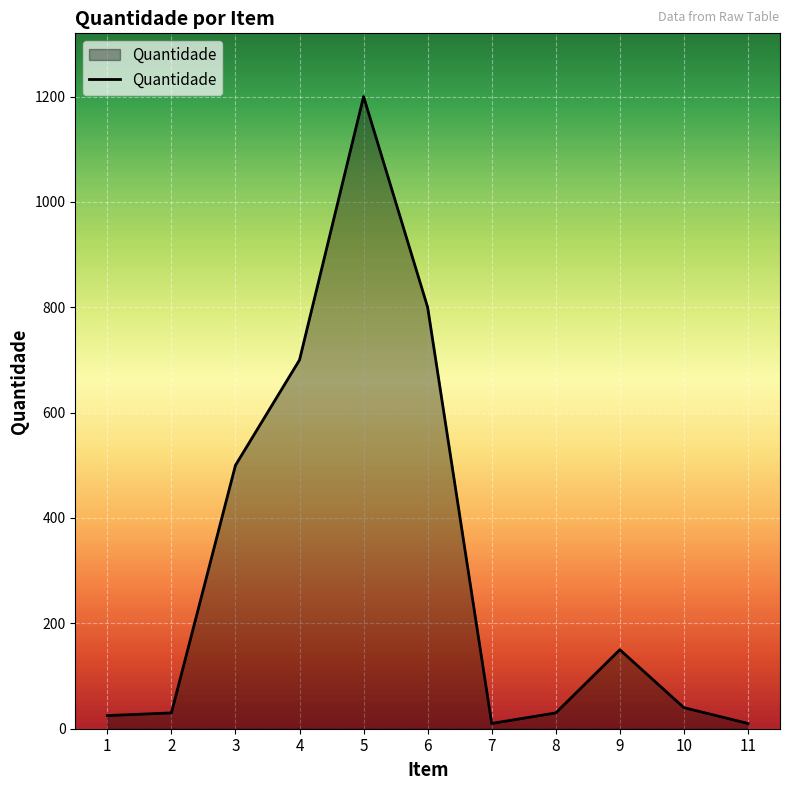

Where is the first local maximum?

5